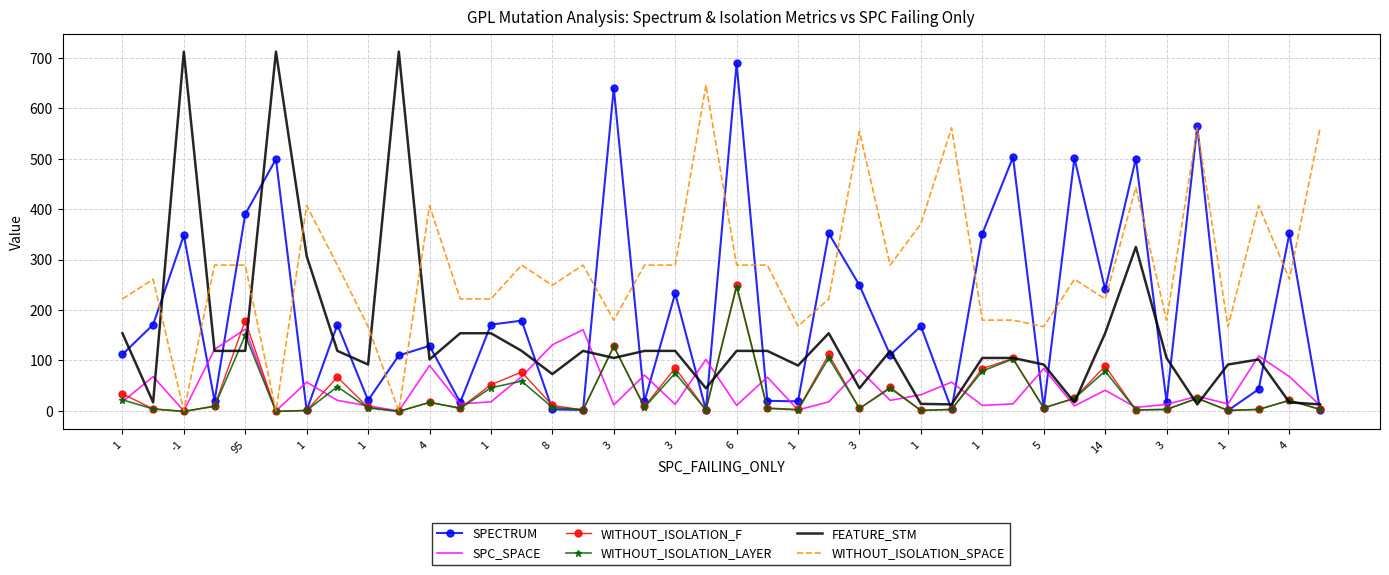

What is the maximum value shown in the chart?

712